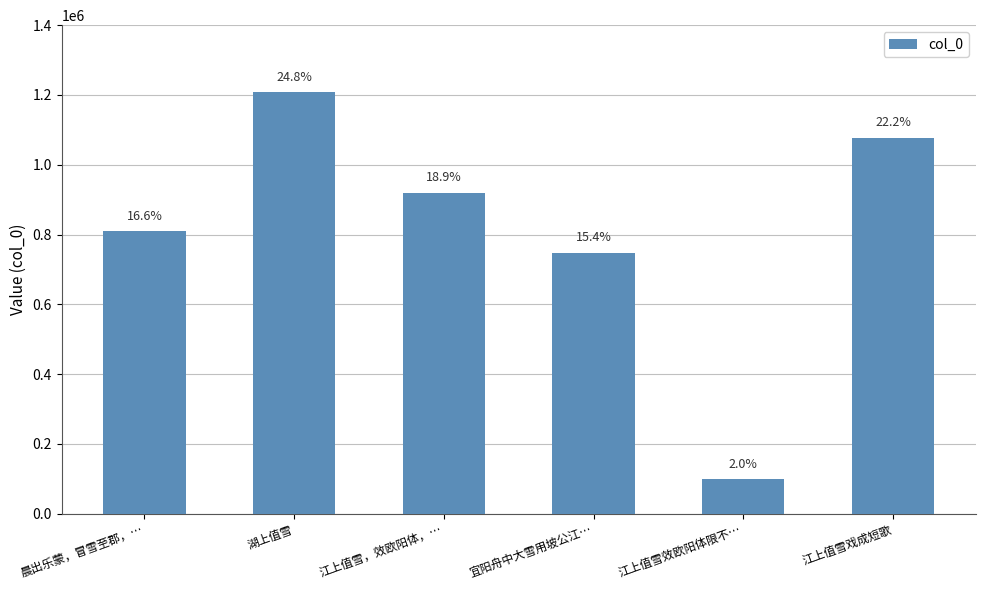

At which label is the value closest to 653756?

宜阳舟中大雪用坡公江…